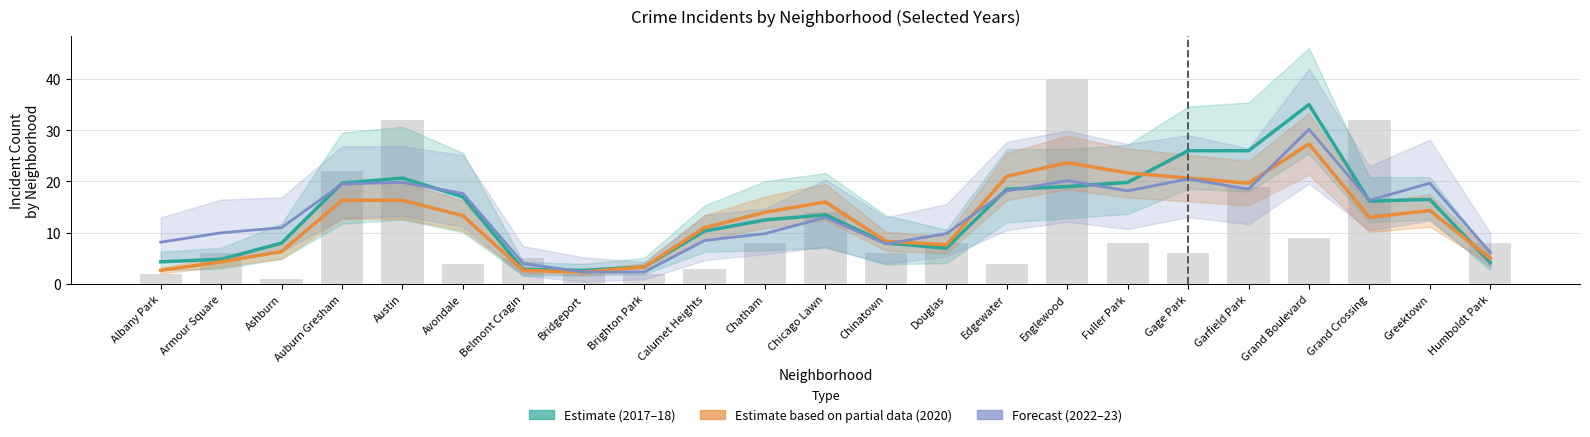

Is it true that Forecast (2022–23) equals 18.2 at Edgewater?

True